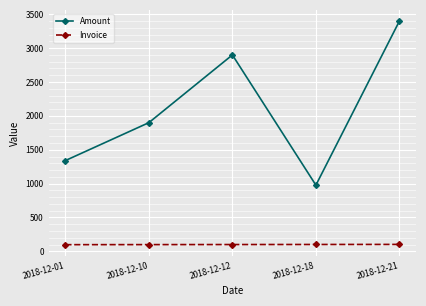

What is the difference between the highest and lowest values at 2018-12-21?

3298